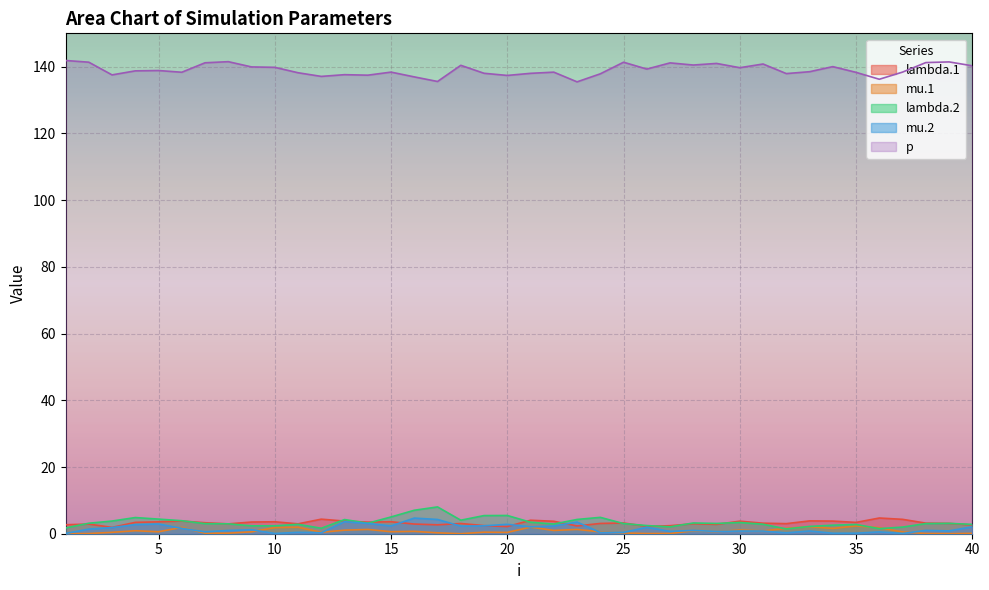

Which series has the widest spread of values?

lambda.2